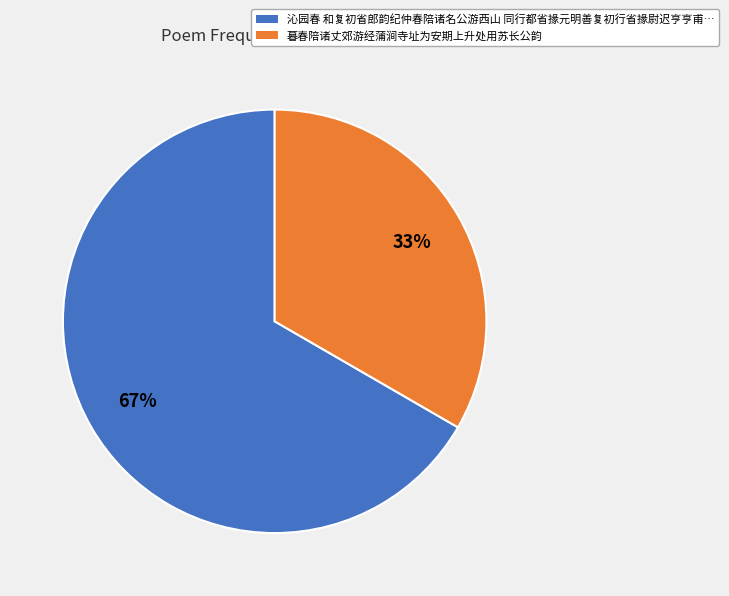

How many slices are in this pie chart?

2